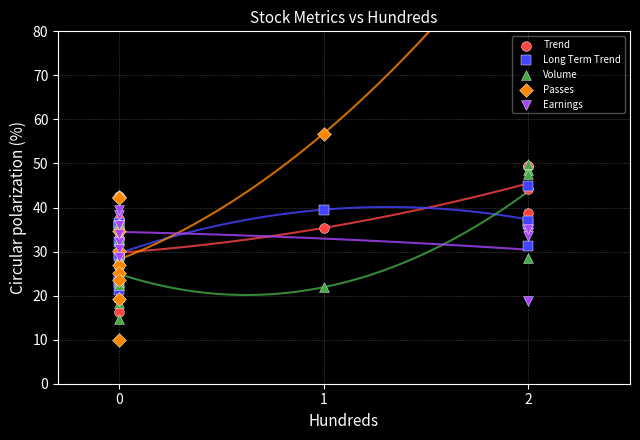

Is the value of Earnings at 0 greater than the value of Trend at 2?

No